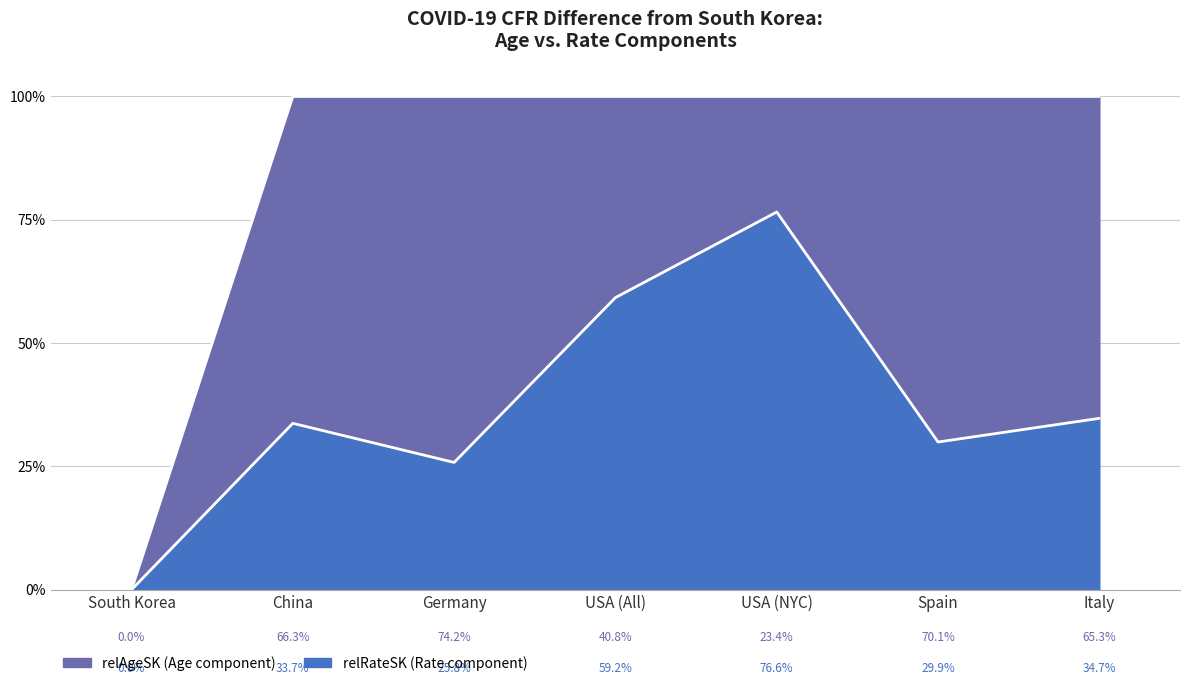

Reading right to left, transcribe all the data shown in this chart.

Italy=0.3	Spain=0.3	USA (NYC)=0.8	USA (All)=0.6	Germany=0.3	China=0.3	South Korea=0.0